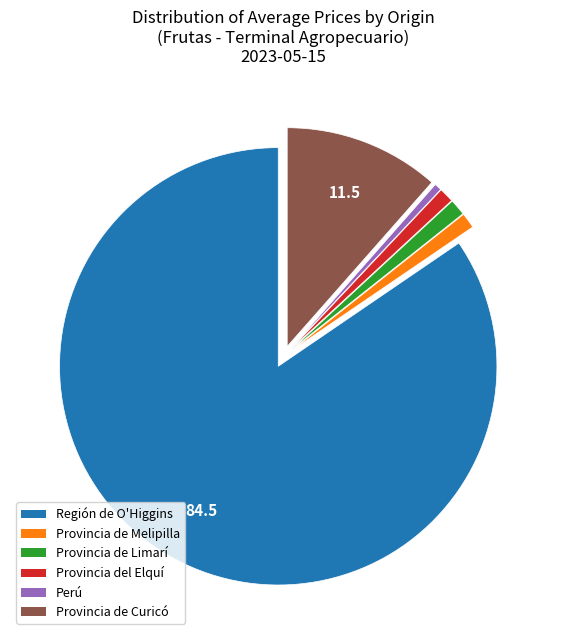

Does any single category account for the majority?

Yes